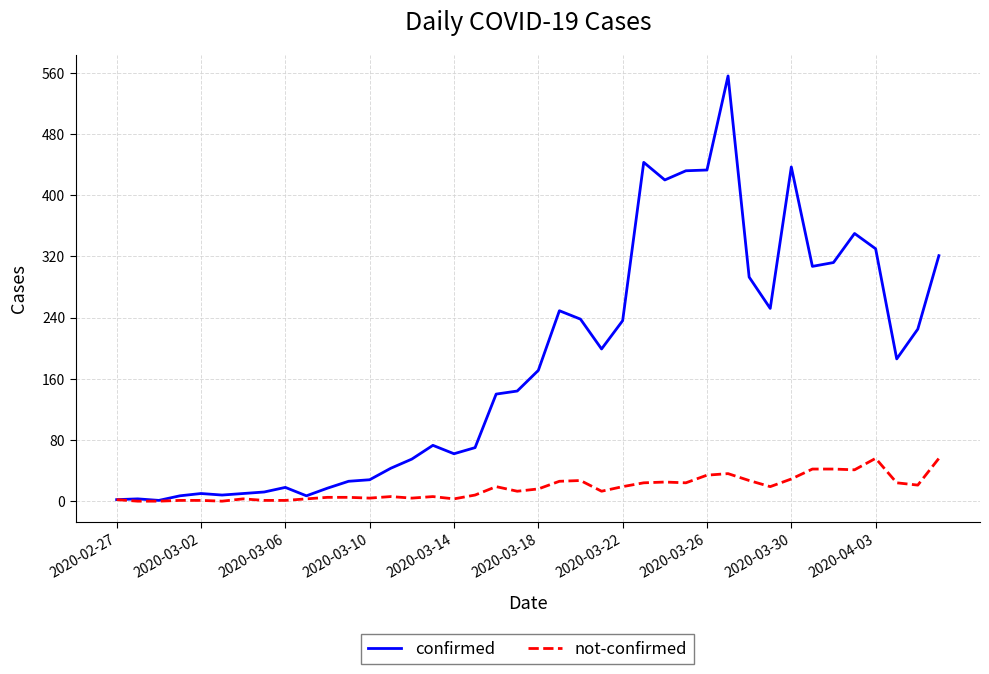

What is the maximum value for confirmed?

556